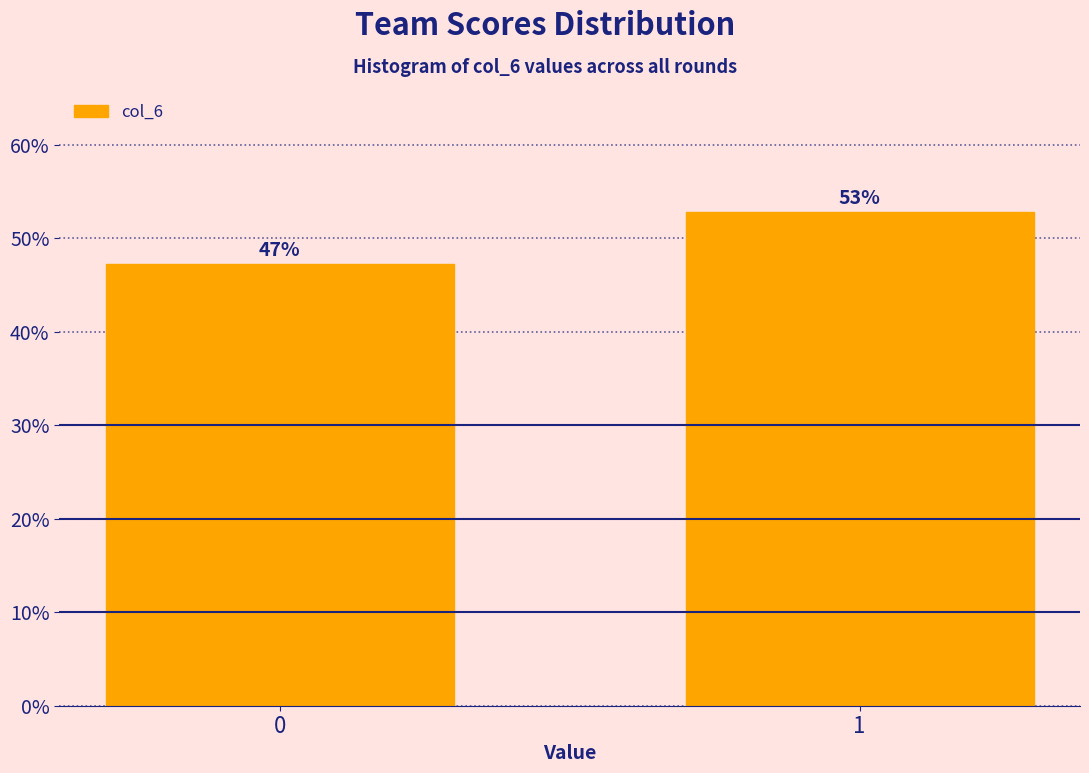

What is the sum of the values at 1 and 0?

100.0